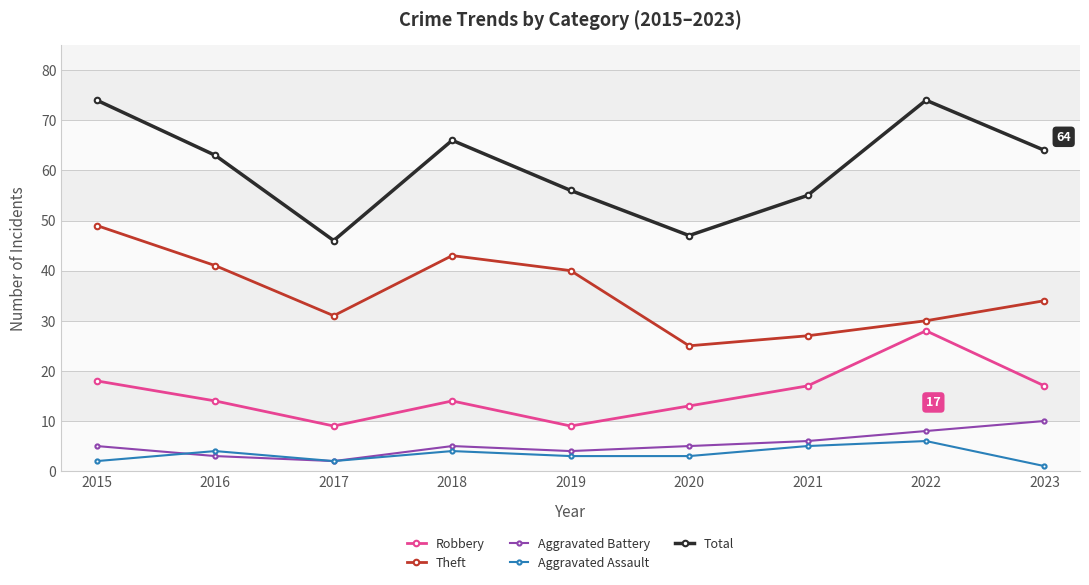

True or false: Aggravated Assault has a value of 1 at 2023.

True